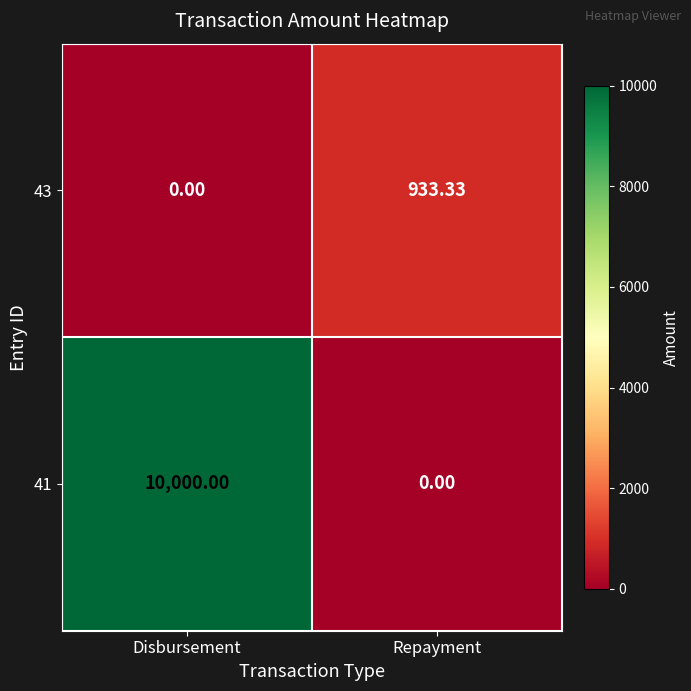

What is the total value across all series at Repayment?

933.3